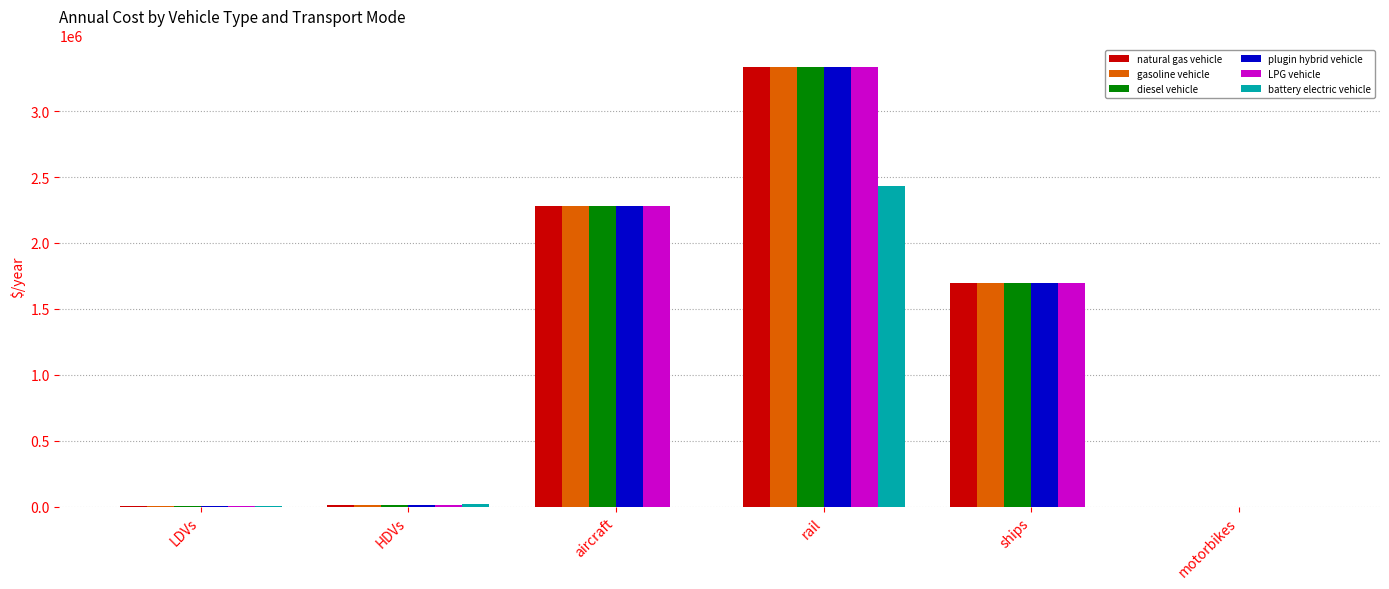

The value of natural gas vehicle at LDVs is 1000.4. True or false?

True